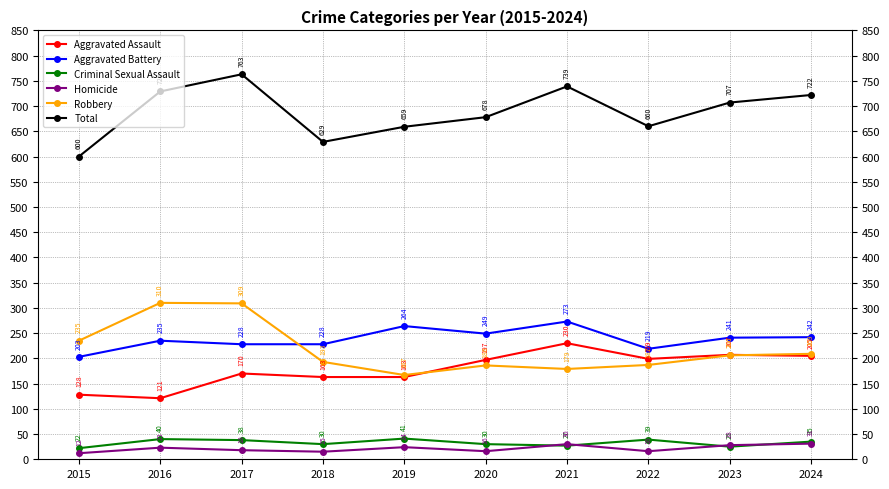

At which label is Homicide closest to 21?

2016